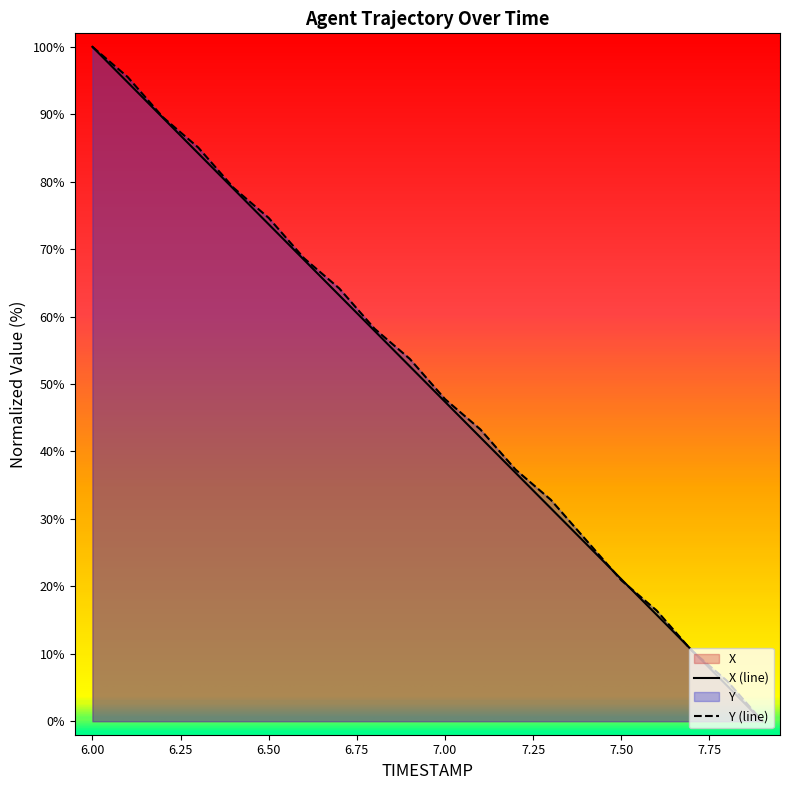

True or false: Y has more than 0 points higher than both neighbors.

False